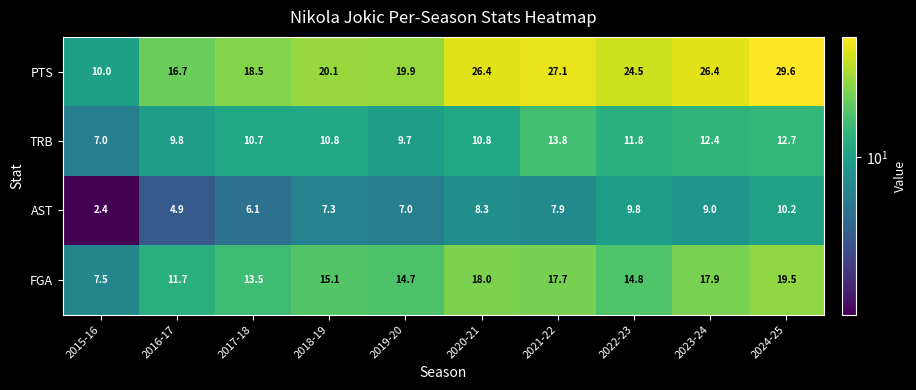

Where does the FGA series first go above 15?

2018-19